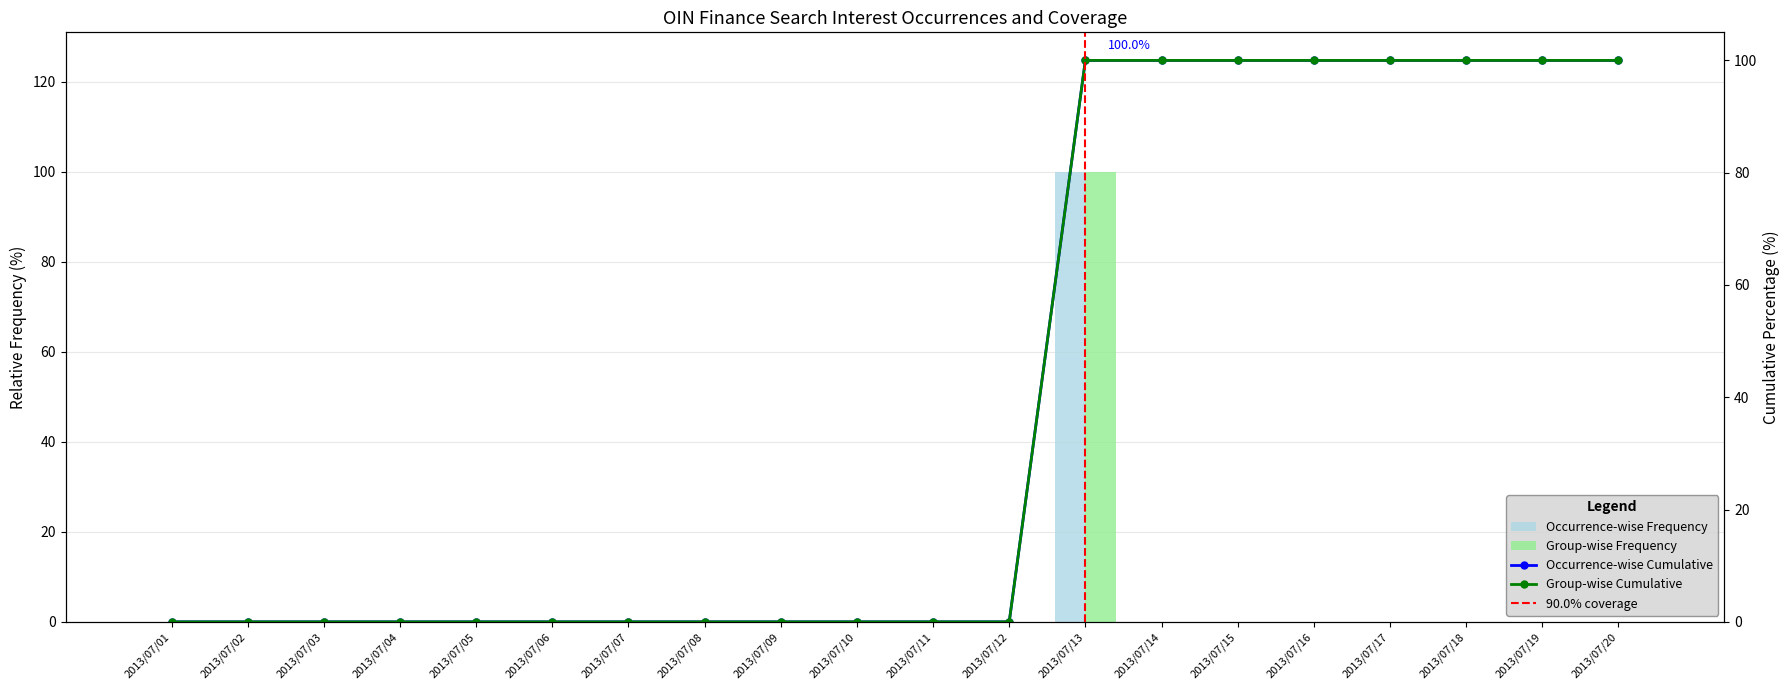

The chart shows a value of 0 at 2013/07/12. True or false?

True